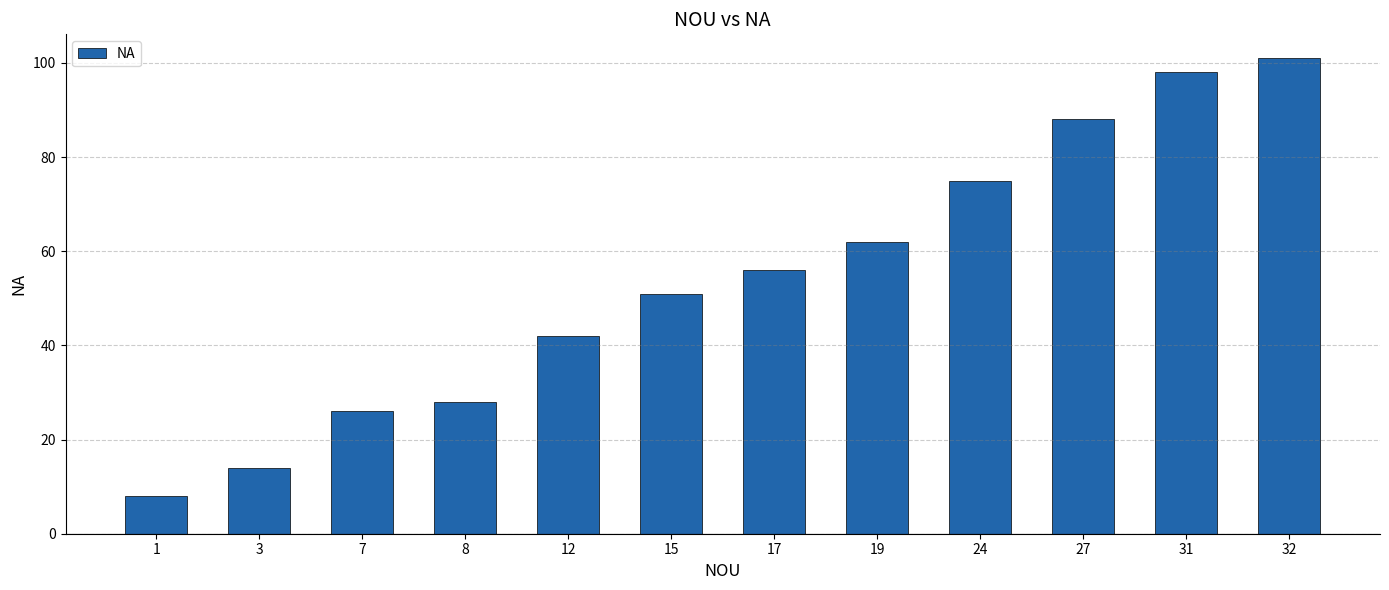

How many values are below 56?

6